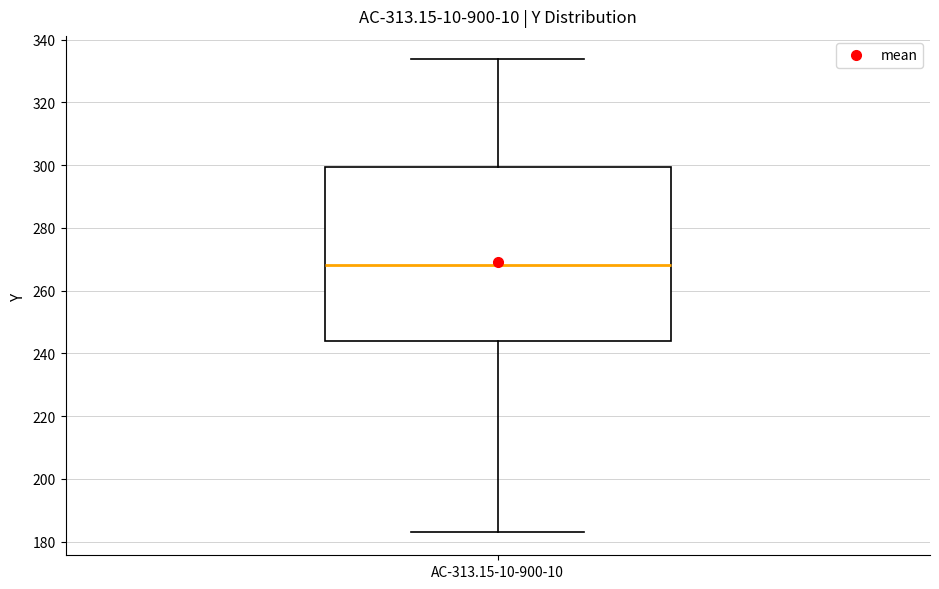

Read this box plot against the y-axis: the position of the median line, the range covered by the box, and the ends of both whiskers. The values are not printed on the chart, so give them approximately, as read against the axis.

median 268, box 244 to 300, whiskers 184 to 334